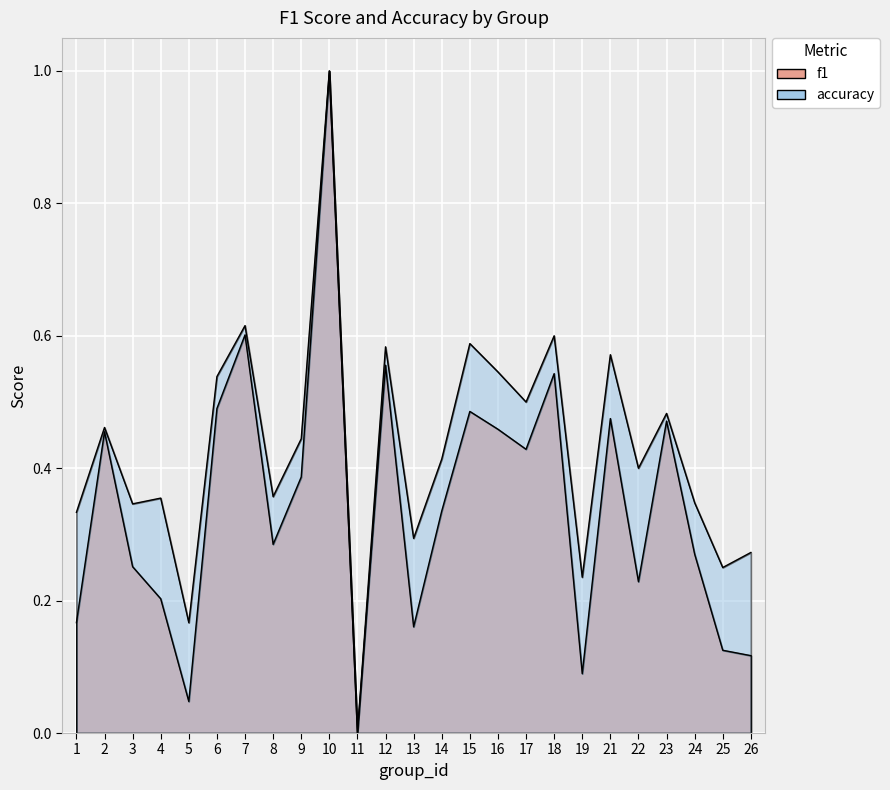

Where is accuracy nearest to the value 0?

11